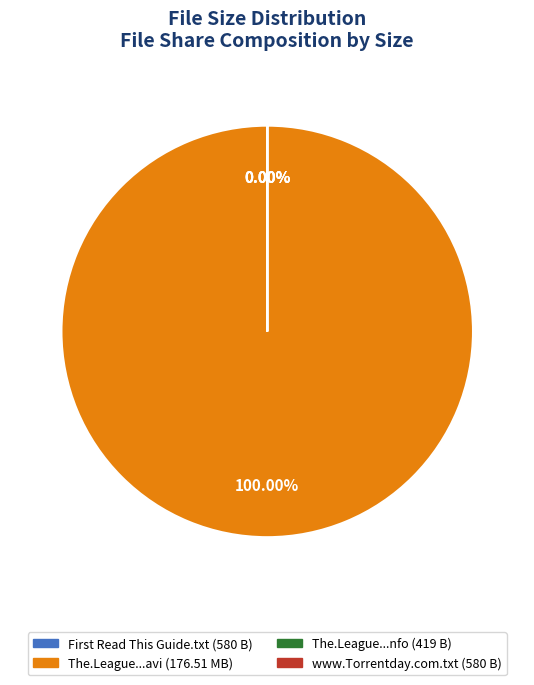

Rank the categories by value from lowest to highest.

The.League.S04E09.HDTV.XviD-AFG.nfo, First Read This Guide.txt, www.Torrentday.com.txt, The.League.S04E09.HDTV.XviD-AFG.avi